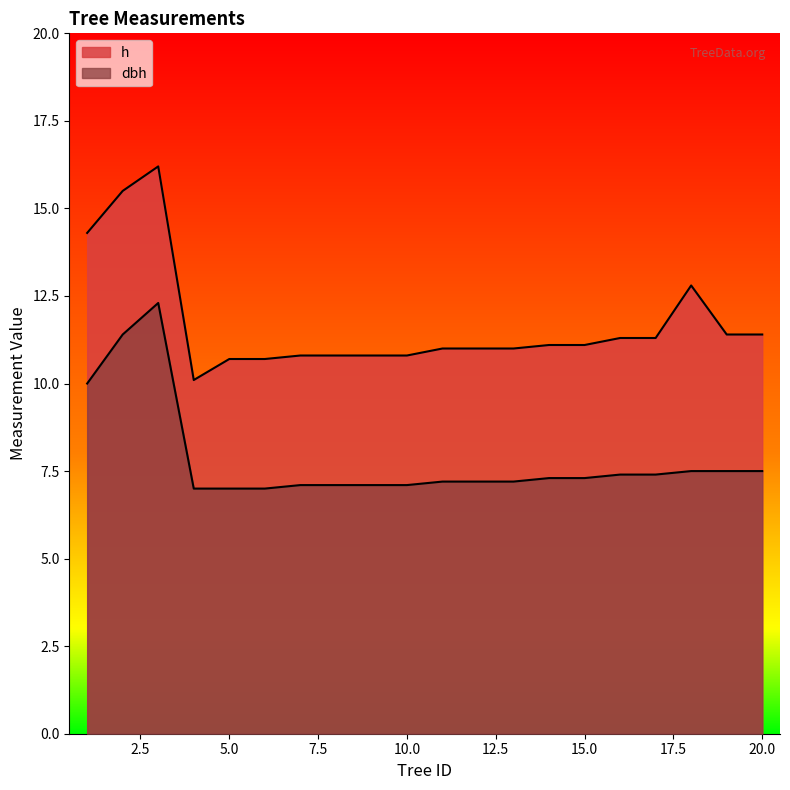

At which label is h closest to 13?

18